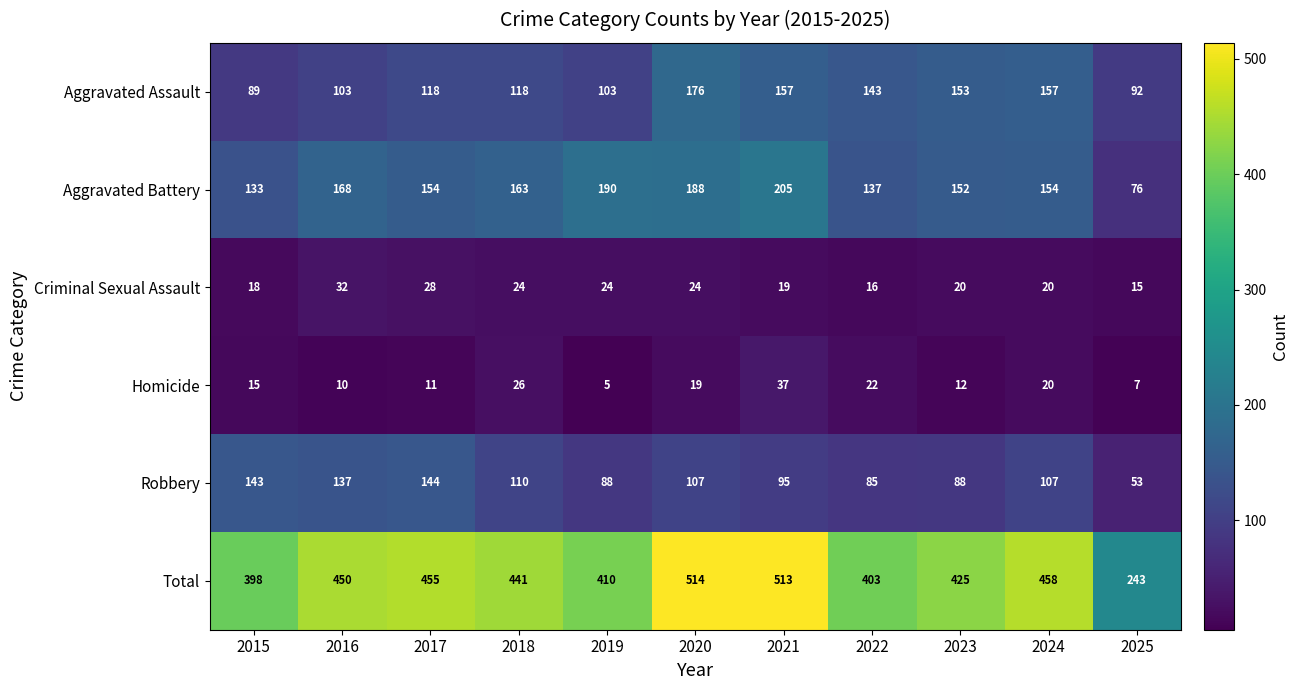

True or false: Homicide has a value of 11 at 2017.

True